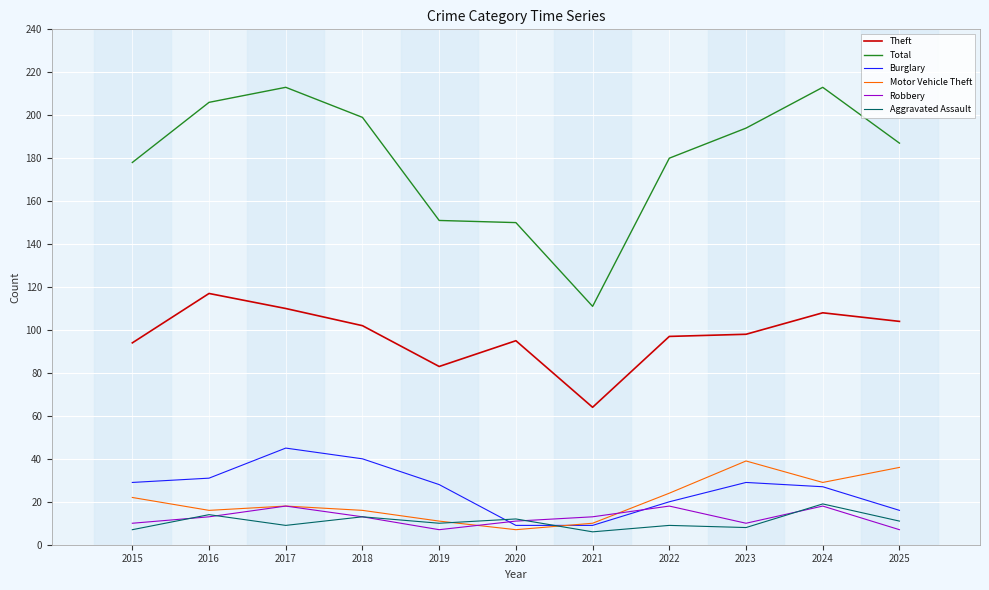

At which category does Motor Vehicle Theft reach its first local peak?

2017